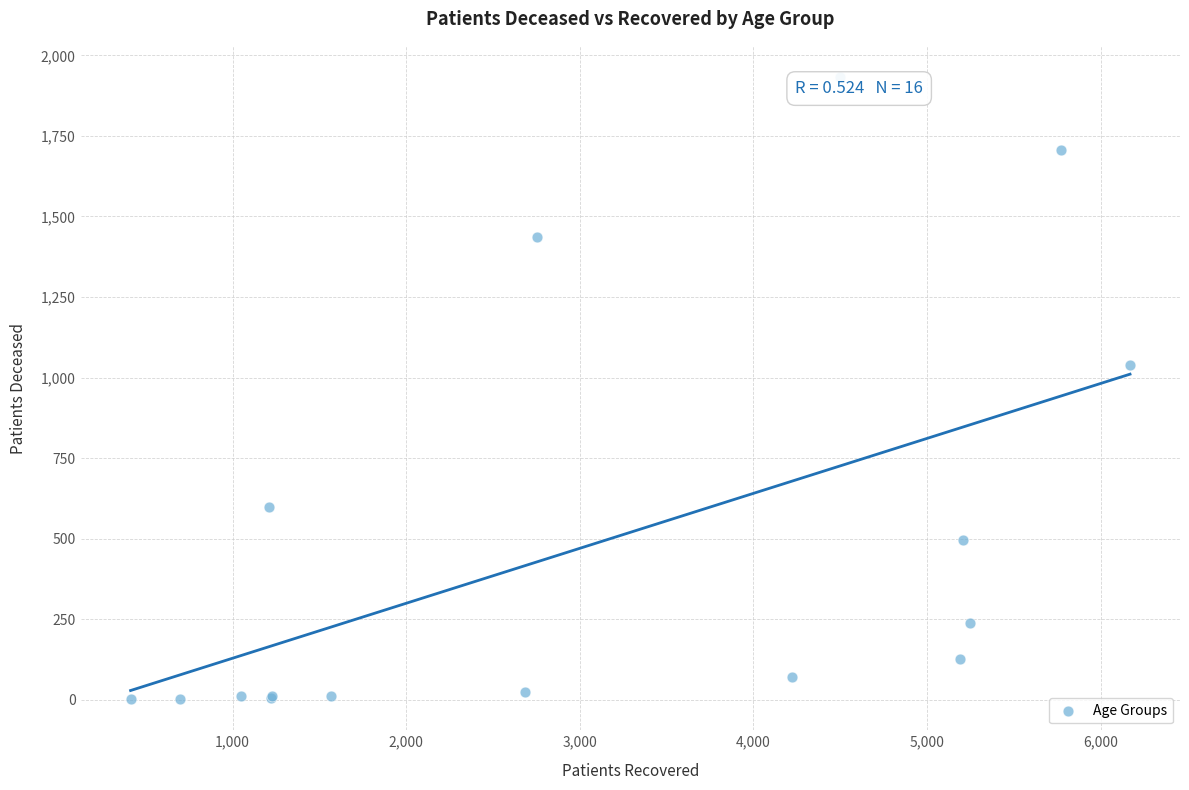

What Y value in the scatter plot is closest to 967?

1040